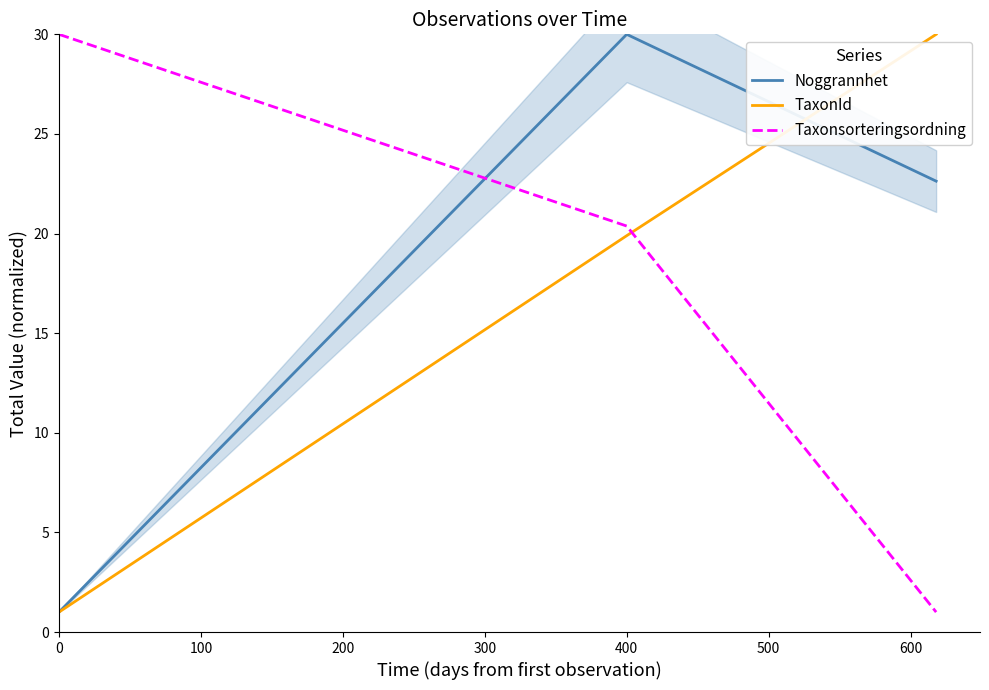

What is the value of the Taxonsorteringsordning point at the 1st from the left?

30.0